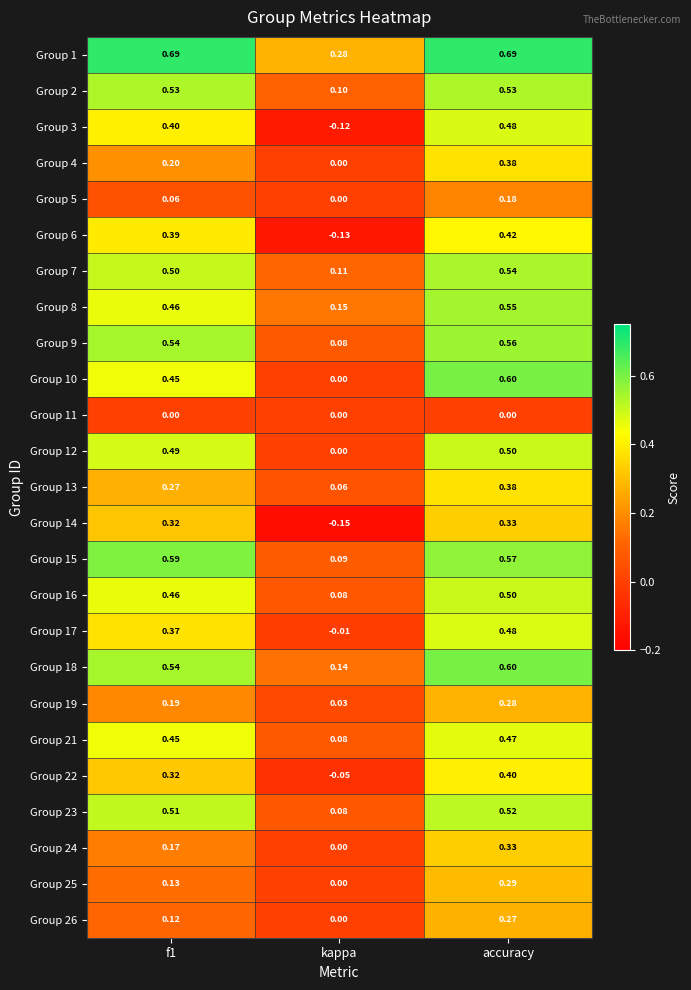

At which label does Group 19 reach its minimum?

kappa